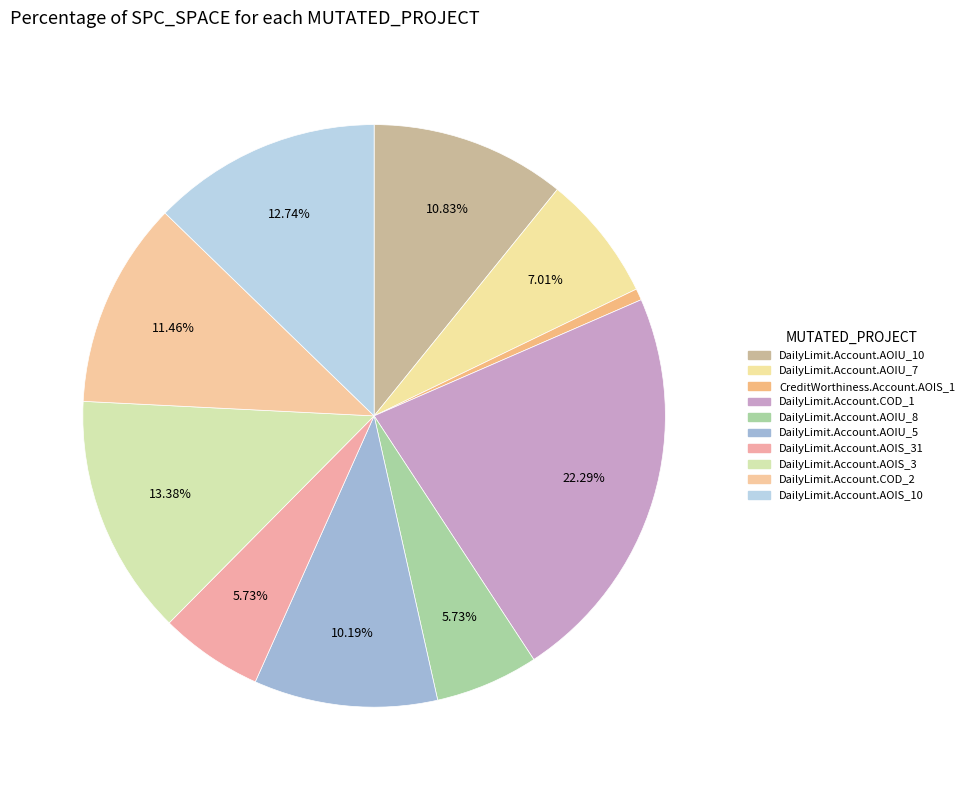

Count the number of slices in the pie.

10